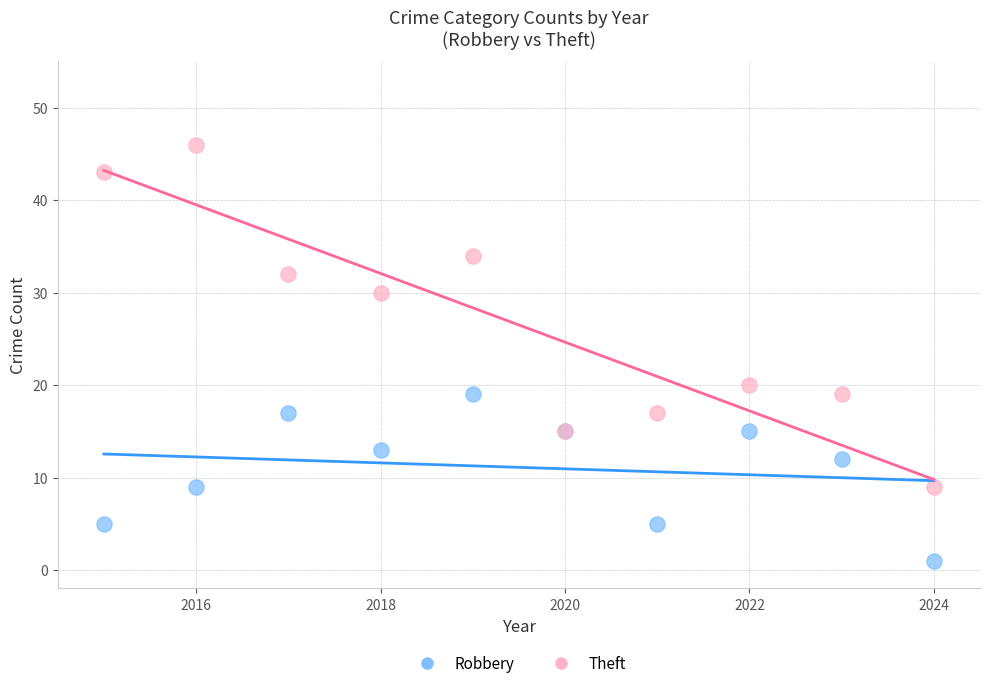

Which series has the largest Y range (max minus min)?

Theft